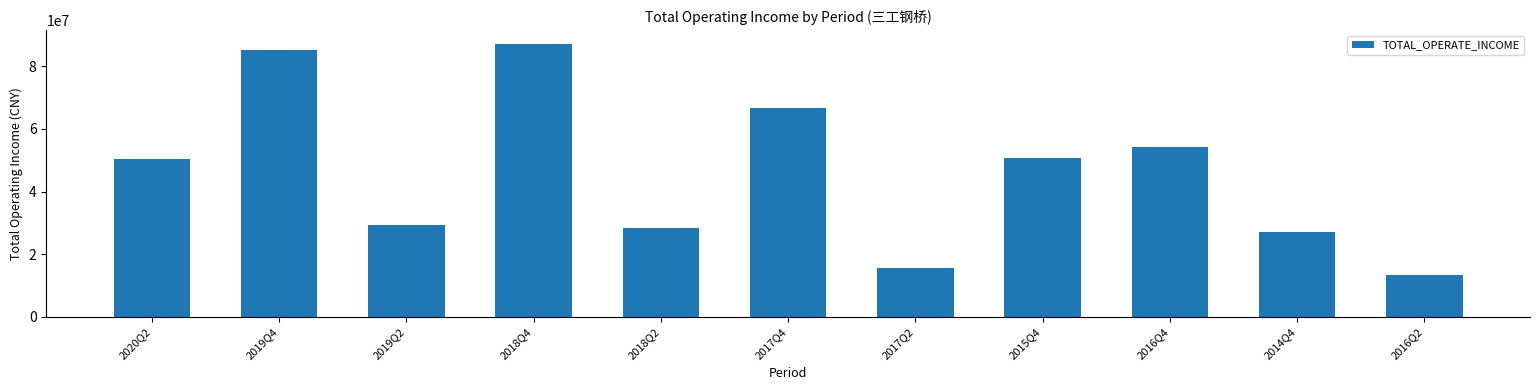

Is it true that the value at 2015Q4 is 50699808.8?

True